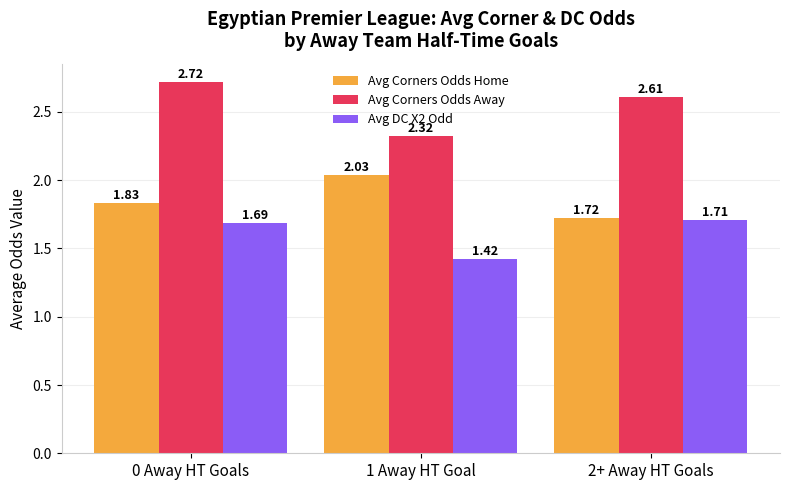

Rank the categories by Avg DC X2 Odd value from lowest to highest.

1 Away HT Goal, 0 Away HT Goals, 2+ Away HT Goals